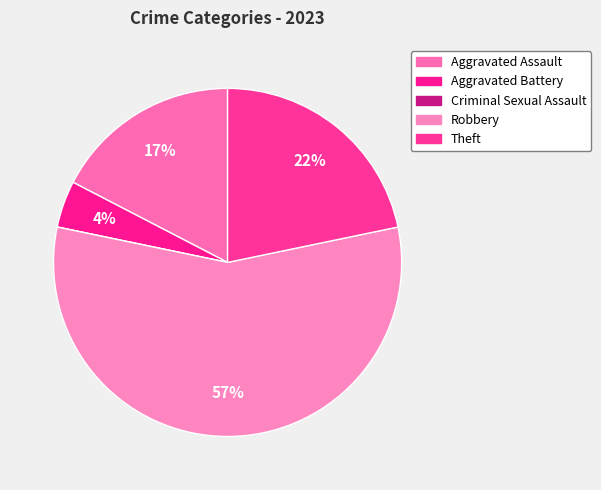

Count the number of slices in the pie.

5